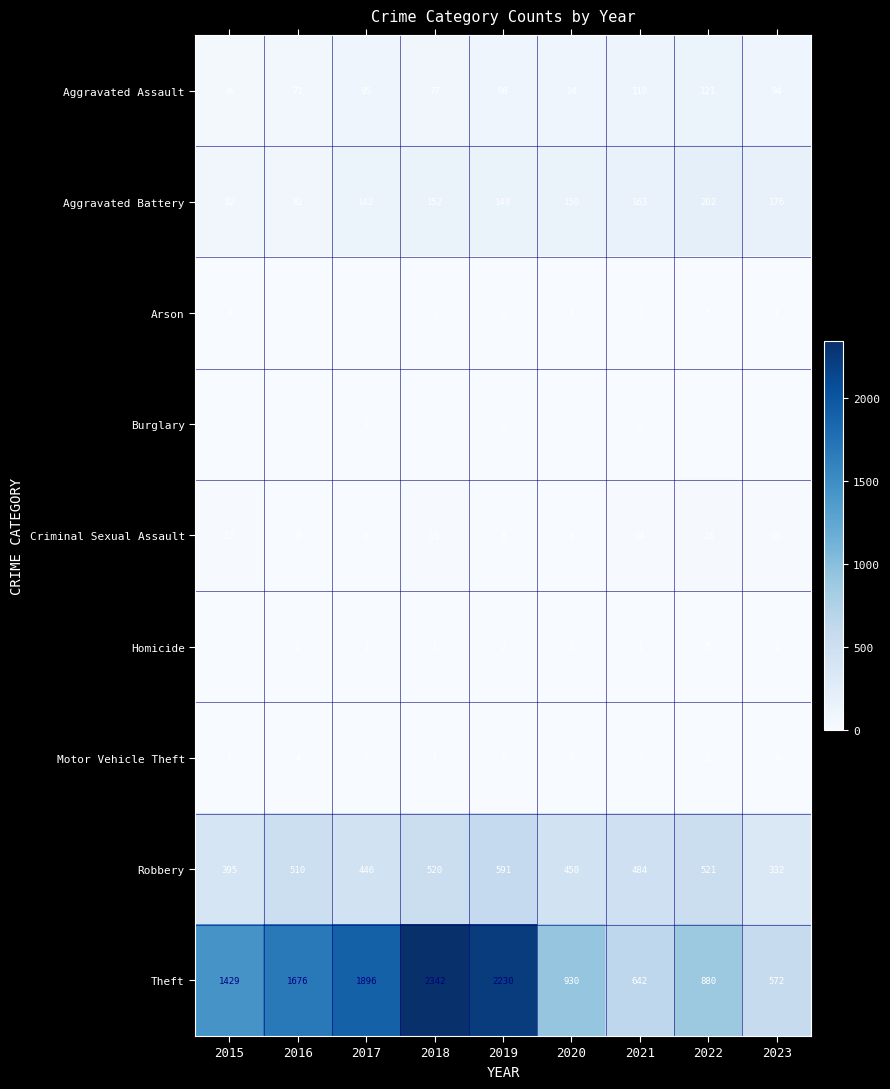

What is the total value across all series at 2017?

2592